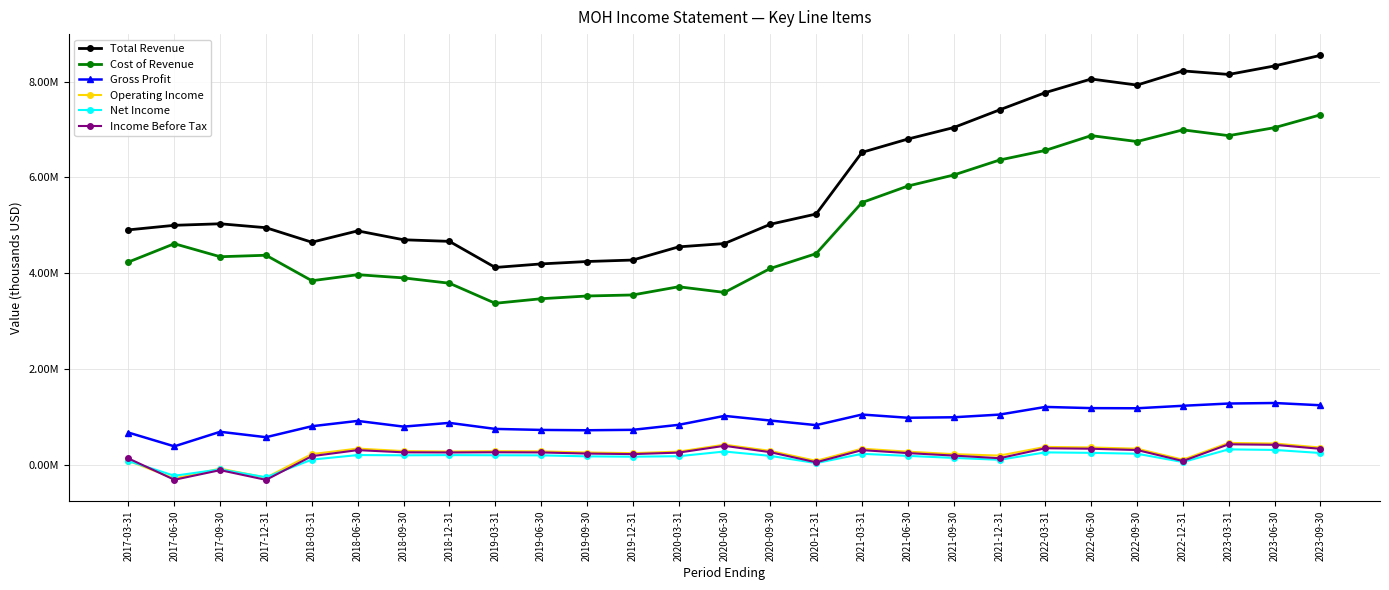

Reading left to right, what are all the values shown in this chart?

Total Revenue: 4904000	4999000	5031000	4949000	4646000	4883000	4697000	4664000	4119000	4193000	4243000	4274000	4549000	4618000	5021000	5235000	6522000	6800000	7040000	7409000	7770000	8054000	7927000	8223000	8149000	8327000	8548000
Cost of Revenue: 4233000	4615000	4343000	4374000	3842000	3968000	3901000	3790000	3371000	3466000	3523000	3545000	3716000	3598000	4098000	4408000	5474000	5819000	6049000	6362000	6563000	6872000	6748000	6992000	6871000	7038000	7306000
Gross Profit: 671000	384000	688000	575000	804000	915000	796000	874000	748000	727000	720000	729000	833000	1020000	923000	827000	1048000	981000	991000	1047000	1207000	1182000	1179000	1231000	1278000	1289000	1242000
Operating Income: 82000	-287000	-81000	-269000	222000	337000	285000	275000	283000	279000	255000	242000	274000	419000	289000	81000	335000	273000	221000	191000	372000	361000	335000	105000	455000	443000	359000
Net Income: 77000	-230000	-97000	-262000	107000	202000	197000	201000	198000	196000	175000	168000	178000	276000	185000	34000	228000	185000	143000	103000	258000	248000	230000	56000	321000	309000	245000
Income Before Tax: 131000	-314000	-113000	-316000	179000	305000	259000	256000	260000	257000	233000	222000	253000	395000	262000	51000	305000	243000	191000	136000	344000	334000	307000	78000	427000	416000	332000